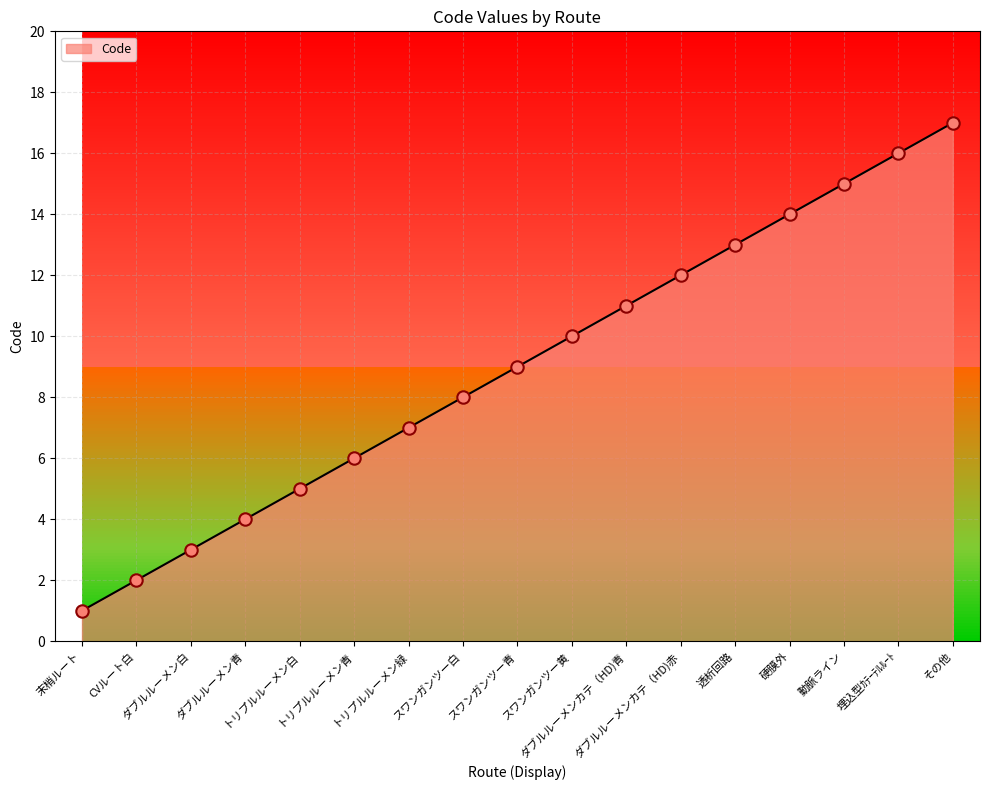

Which has a higher value, 透析回路 or スワンガンツー黄?

透析回路